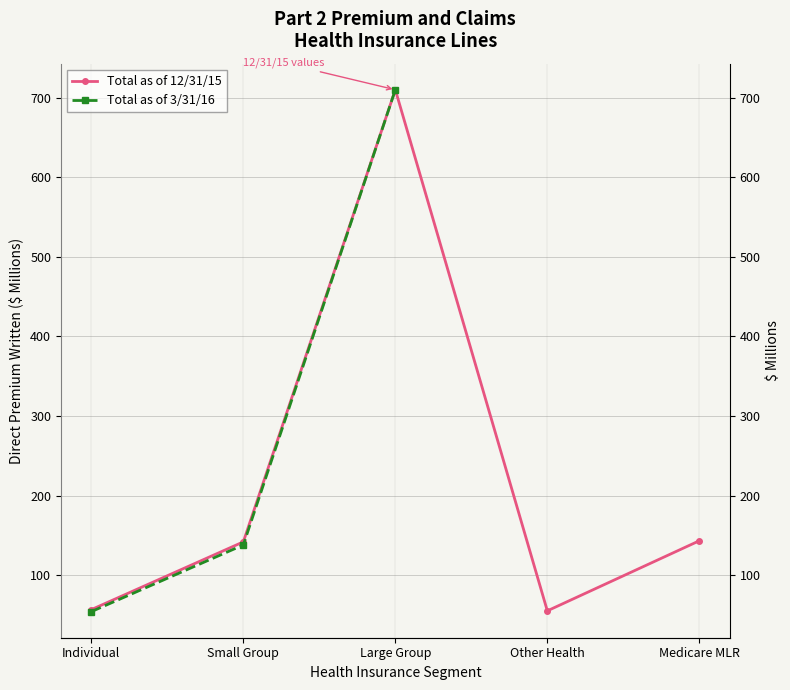

What is the value of the Total as of 3/31/16 point at the 1st from the left?

54.0